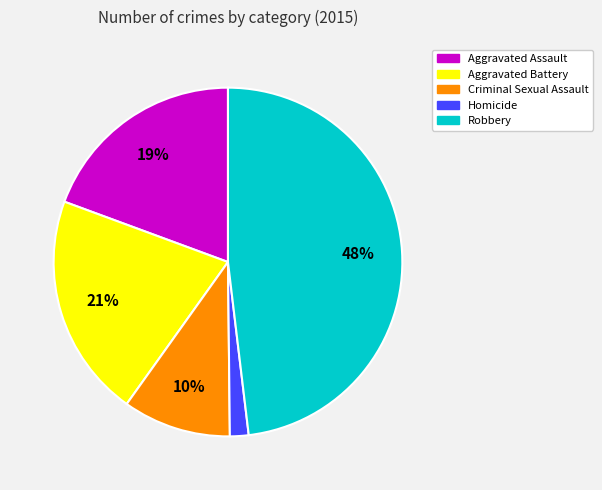

Which slice is the largest?

Robbery